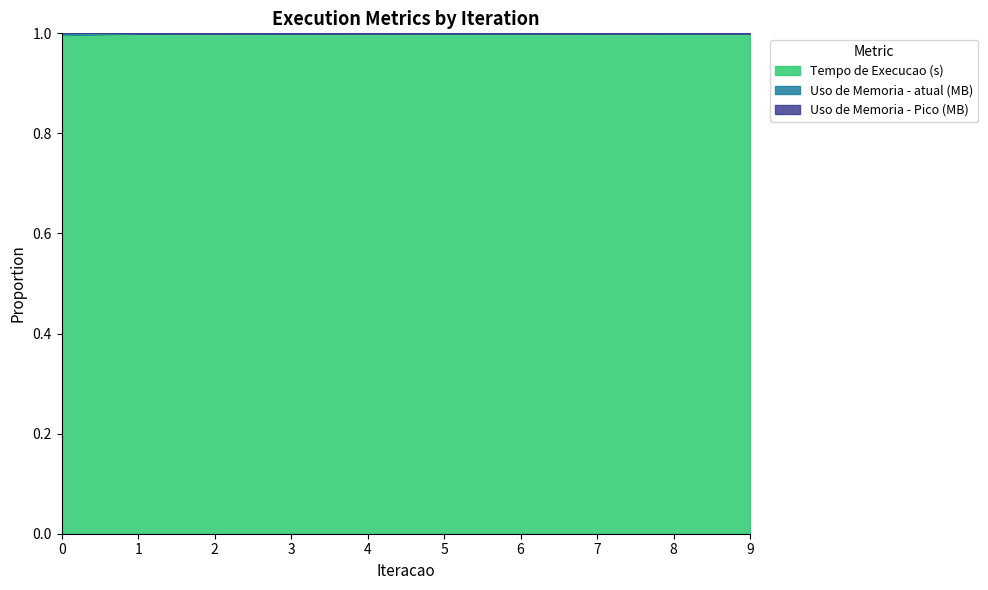

Does the chart display data point markers on the line(s)?

No